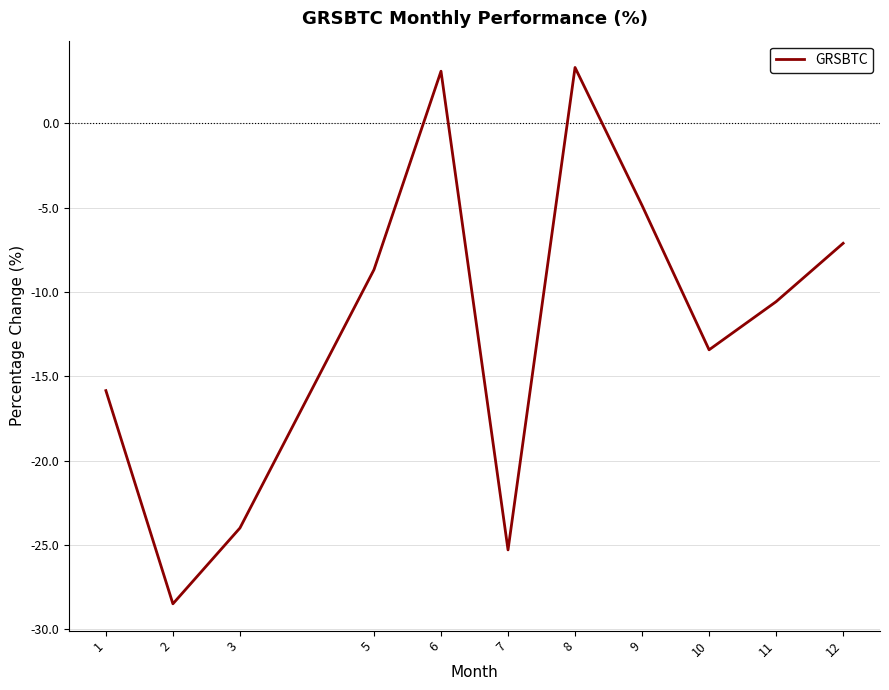

Does the chart have visible grid lines?

Yes